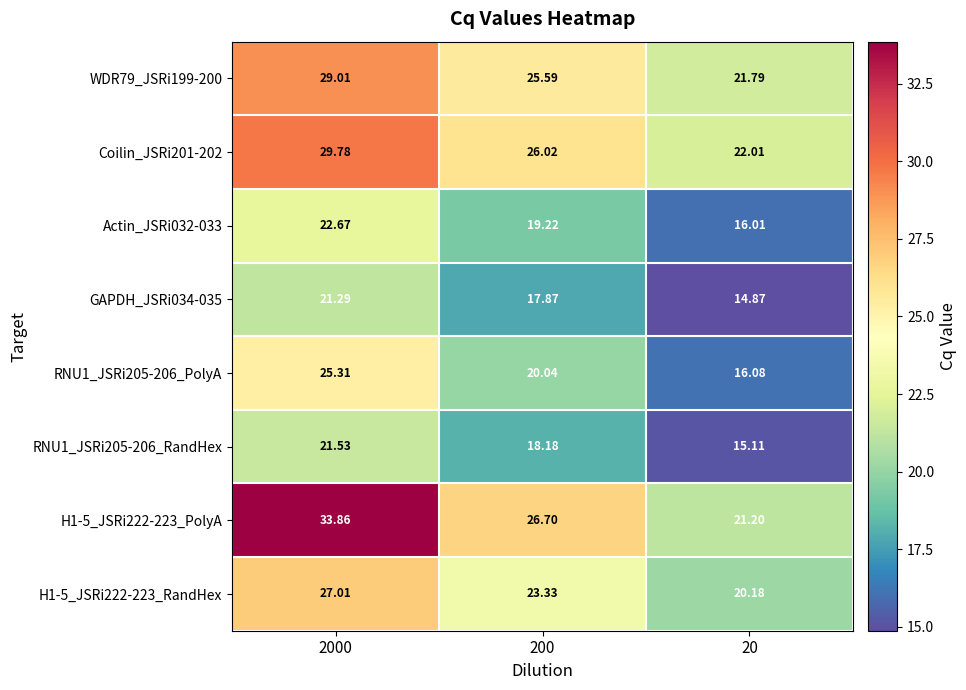

Is the value of RNU1_JSRi205-206_RandHex at 20 greater than the value of RNU1_JSRi205-206_PolyA at 20?

No